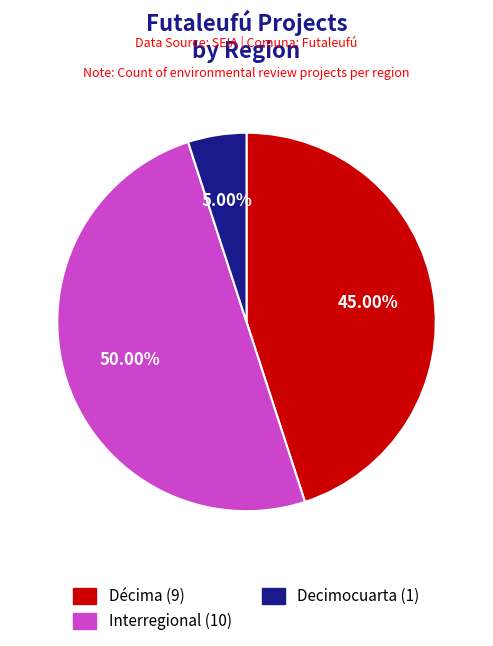

Between Decimocuarta (1) and Décima (9), which is larger?

Décima (9)